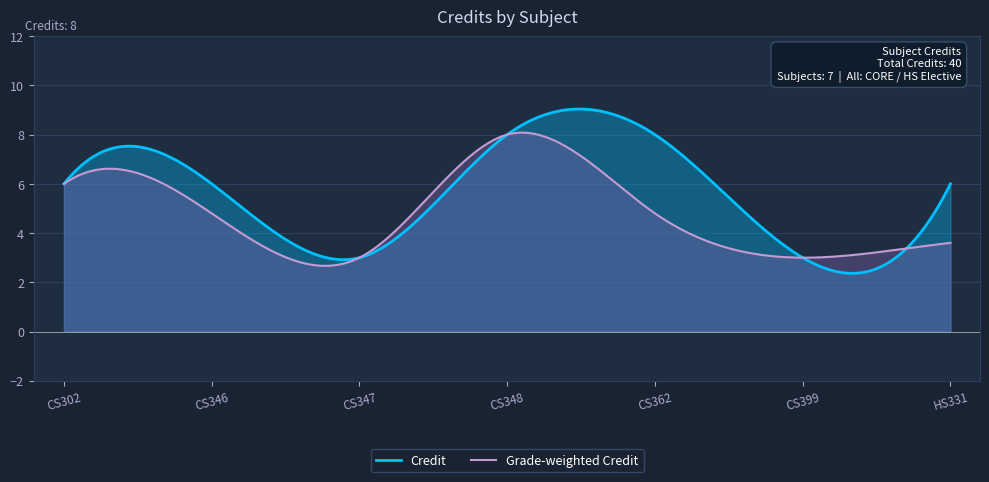

Read the value at CS302.

6